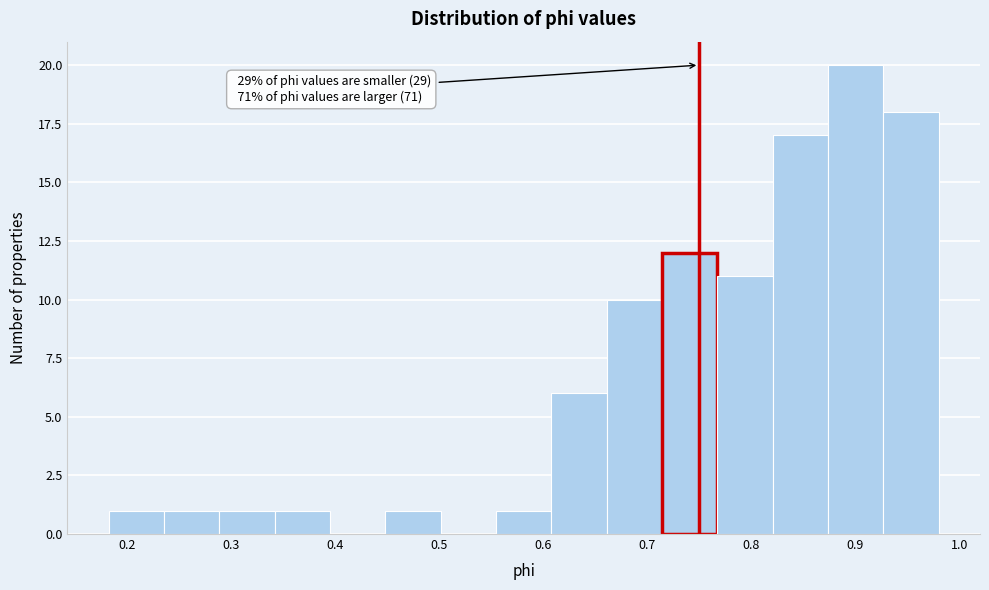

Over which range of the x-axis is the bar tallest?

0.87 to 0.93